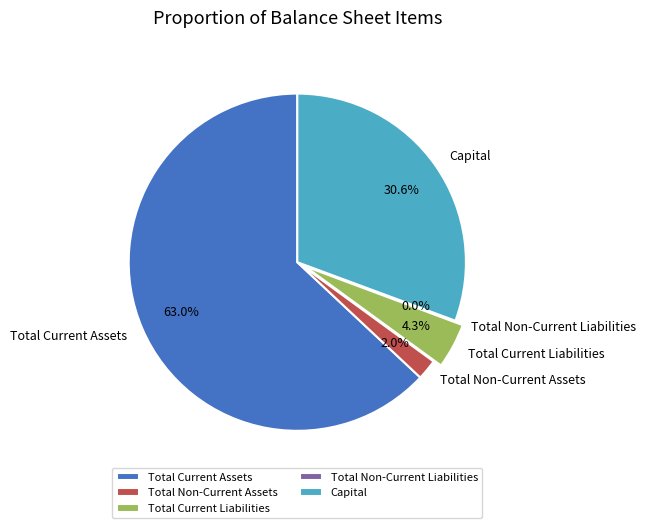

Which slice represents more than half of the pie?

Total Current Assets